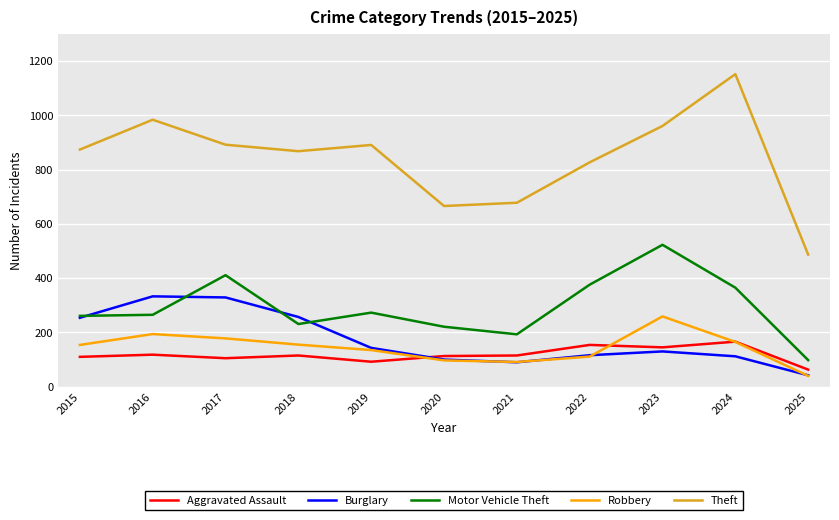

Which series changed the most between 2016 and 2022?

Burglary